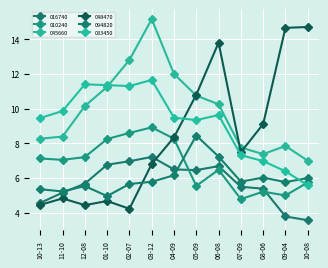

At which label does 045660 reach its minimum?

10-08